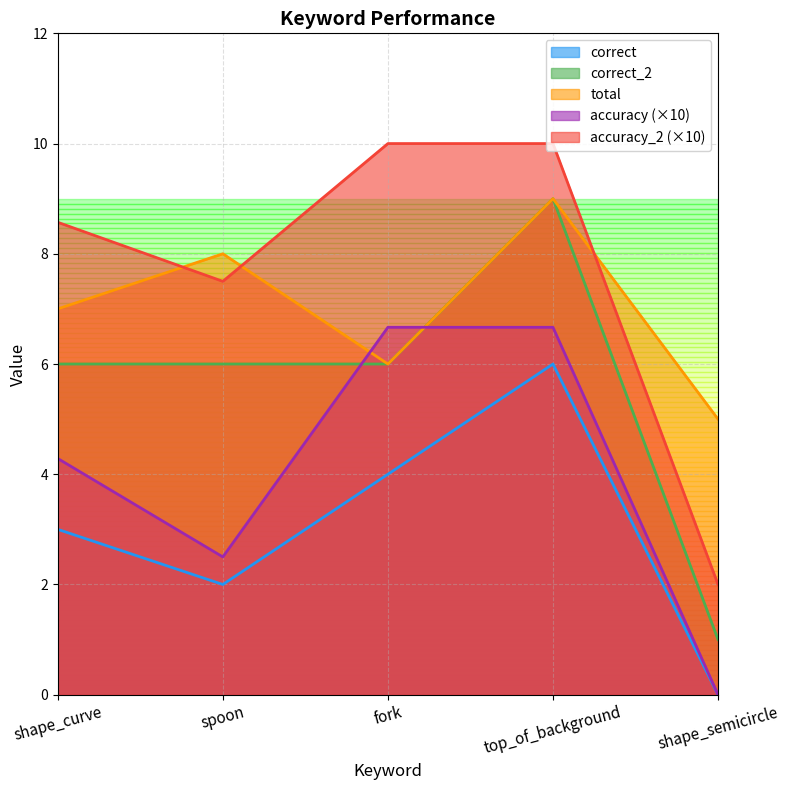

What is the difference between the maximum and minimum values in the accuracy series?

6.7